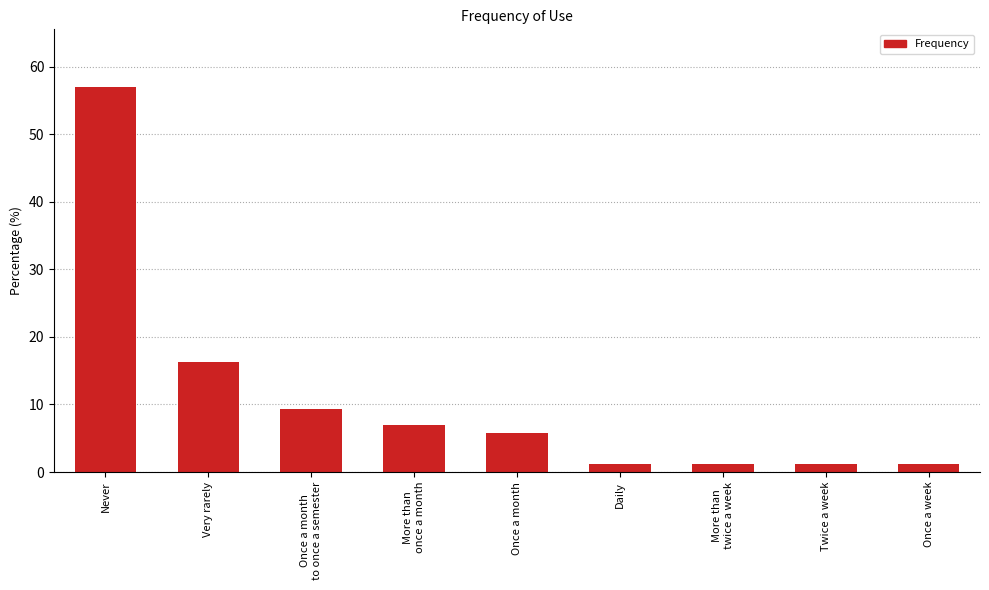

What is the label of the 8th bar from the left?

Twice a week